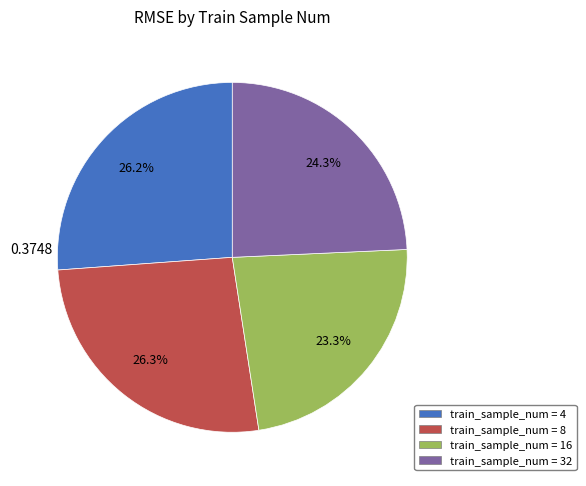

How many segments does this pie chart have?

4